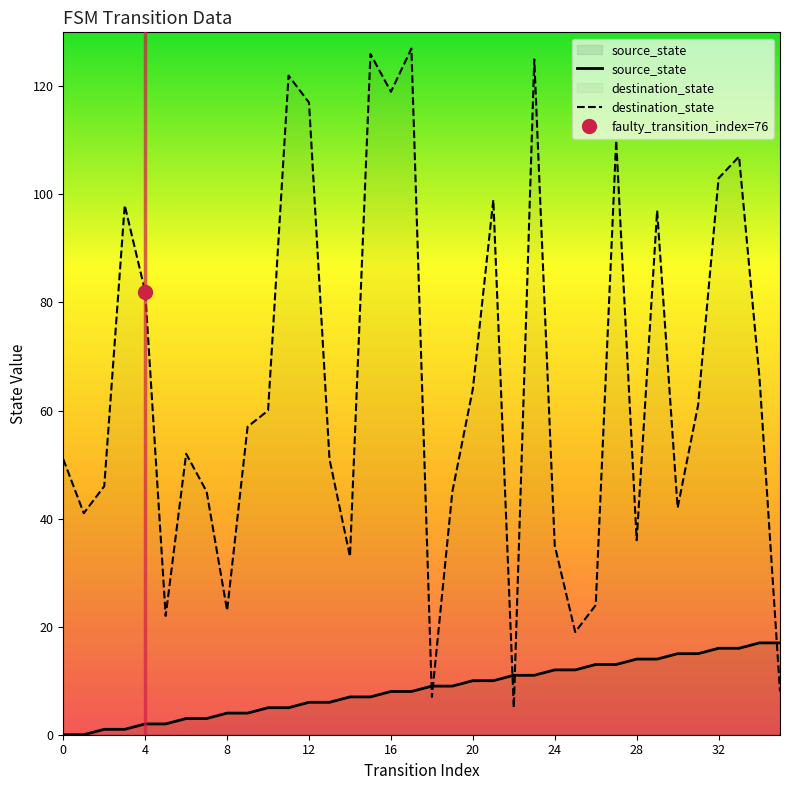

At which label does destination_state reach its peak?

17